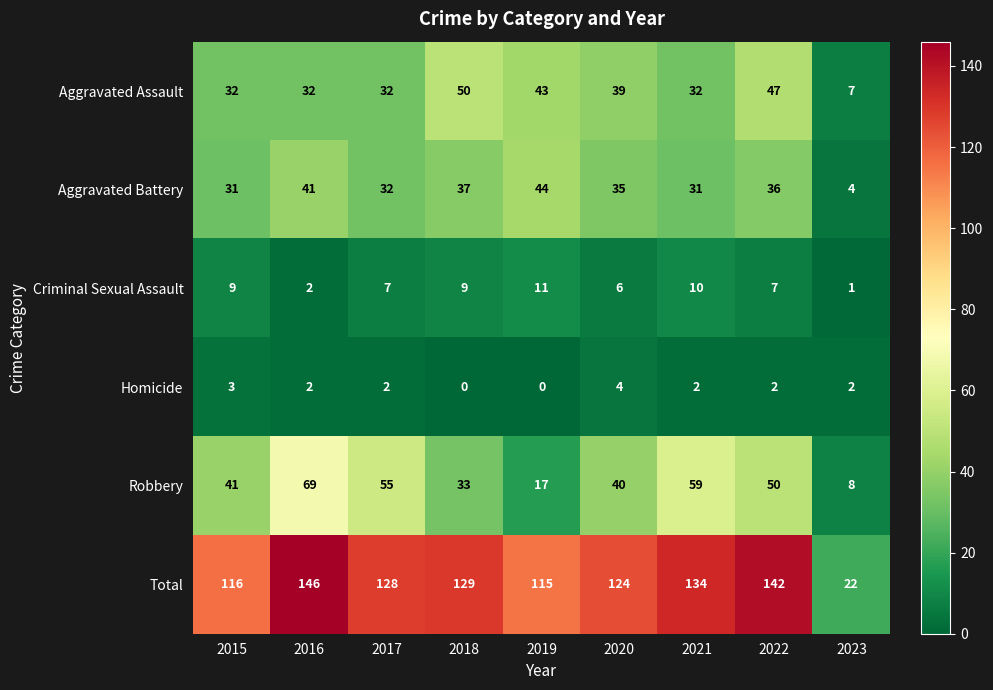

What is the greatest value displayed?

146